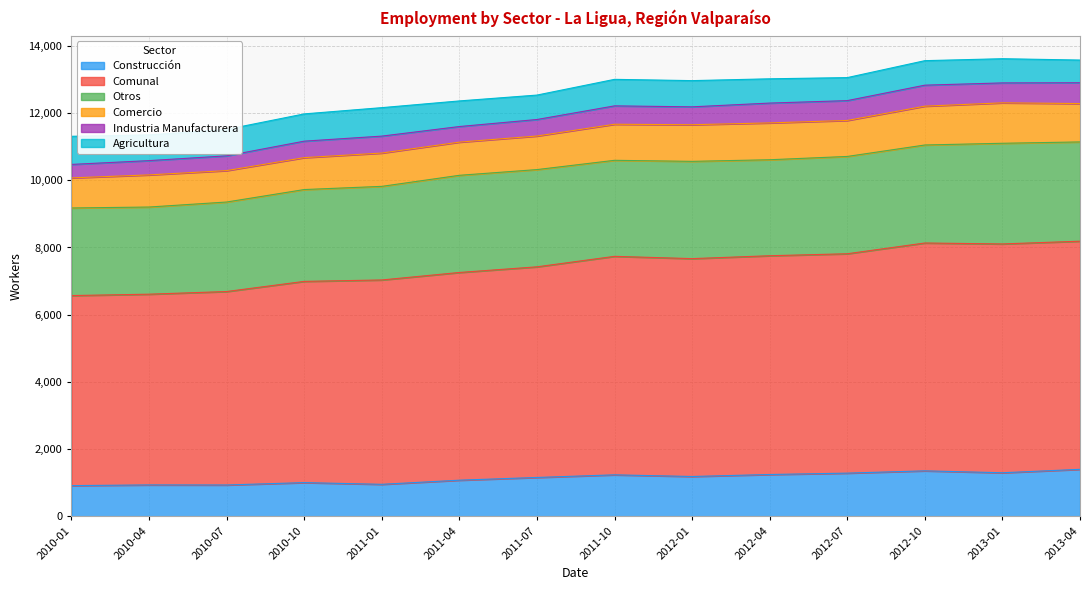

At which category does the chart reach its peak across all series?

2013-01